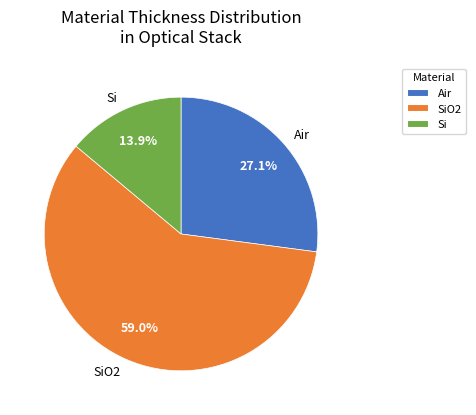

What is the largest slice in the pie chart?

SiO2